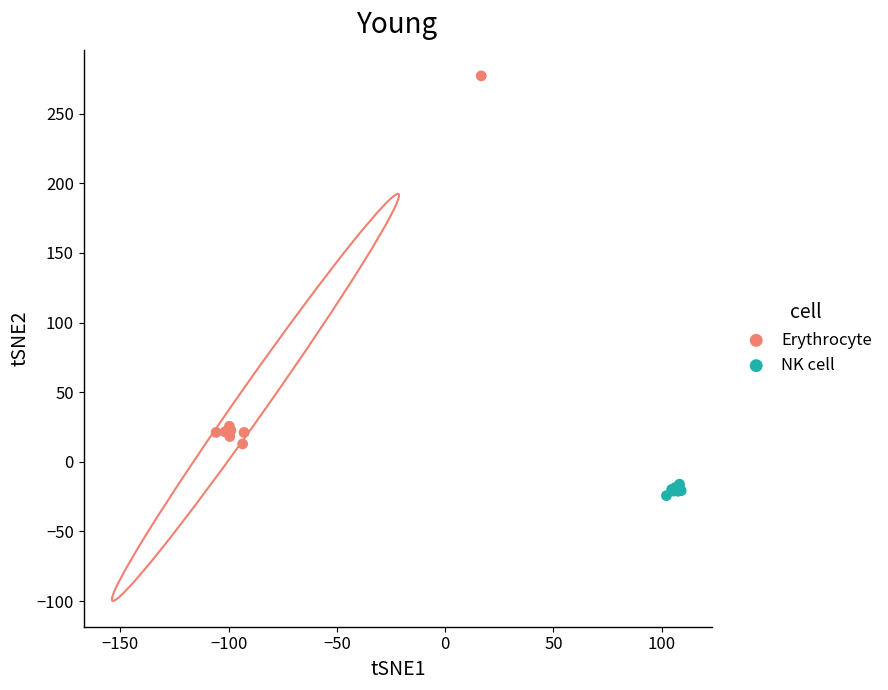

Which series has the largest Y range (max minus min)?

Erythrocyte